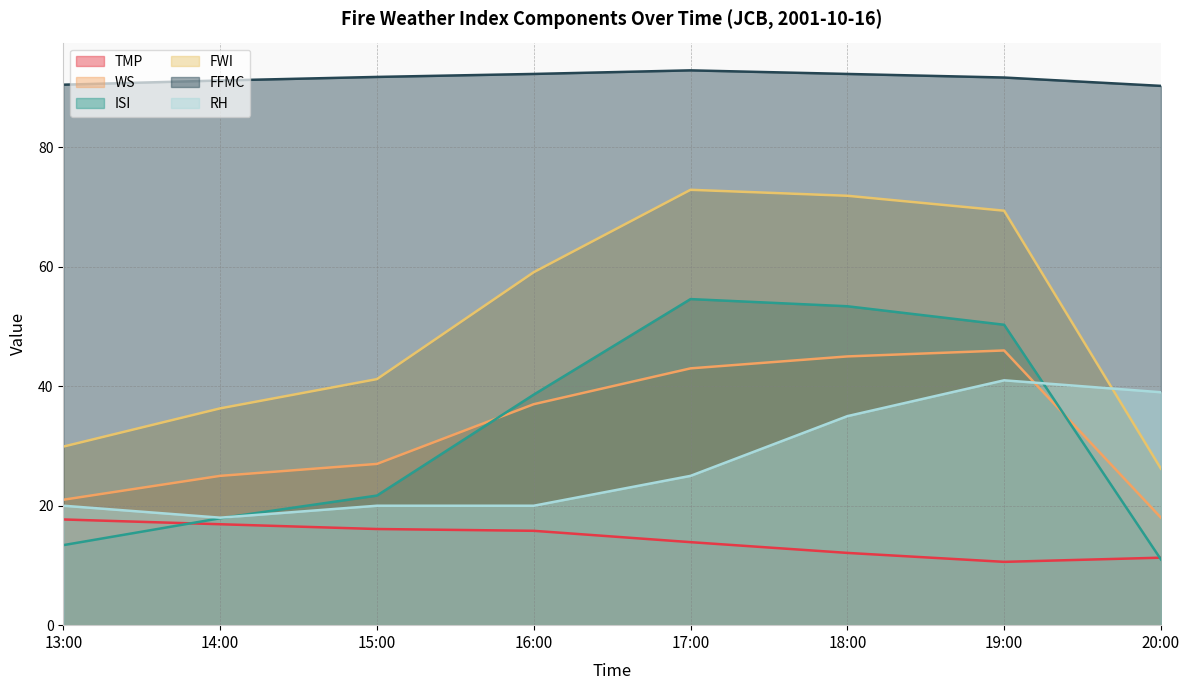

At which label does WS reach its minimum?

20:00